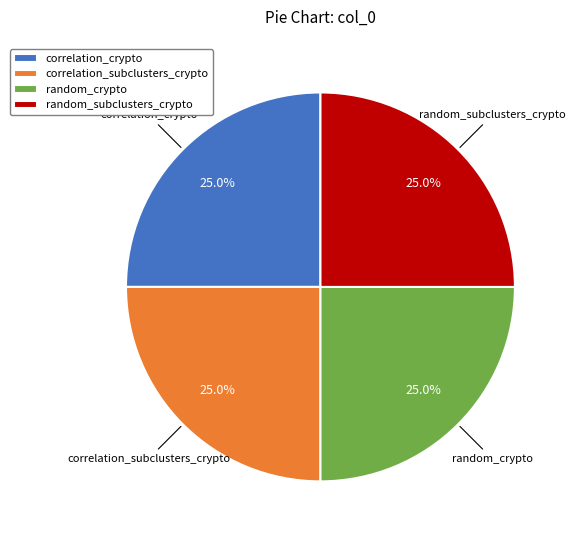

What is the ratio of the value at random_subclusters_crypto to the value at correlation_subclusters_crypto?

1.0